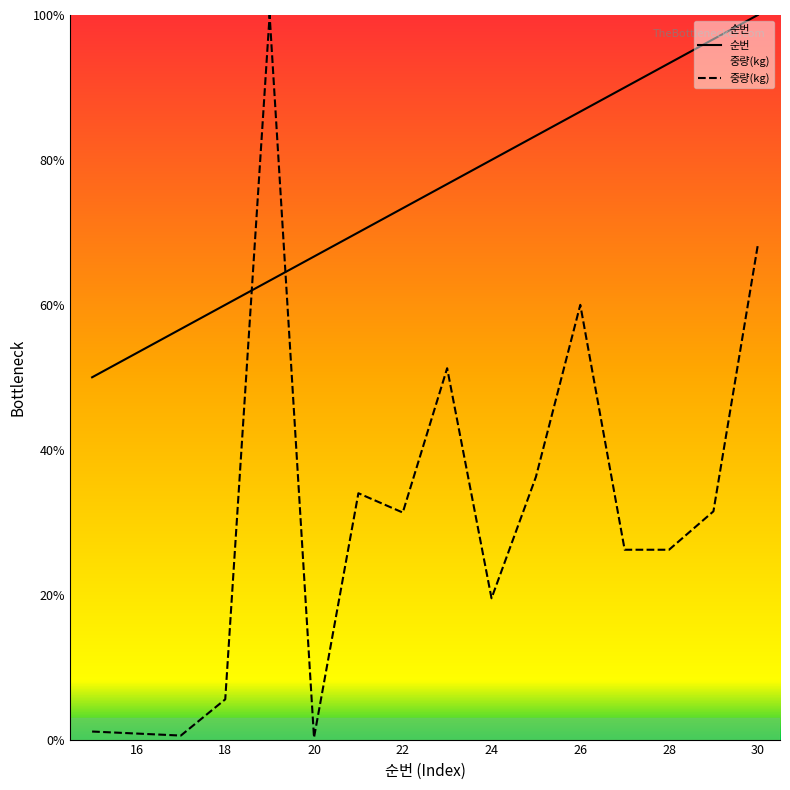

What is the difference between the maximum and minimum values in the 중량(kg) series?

99.7